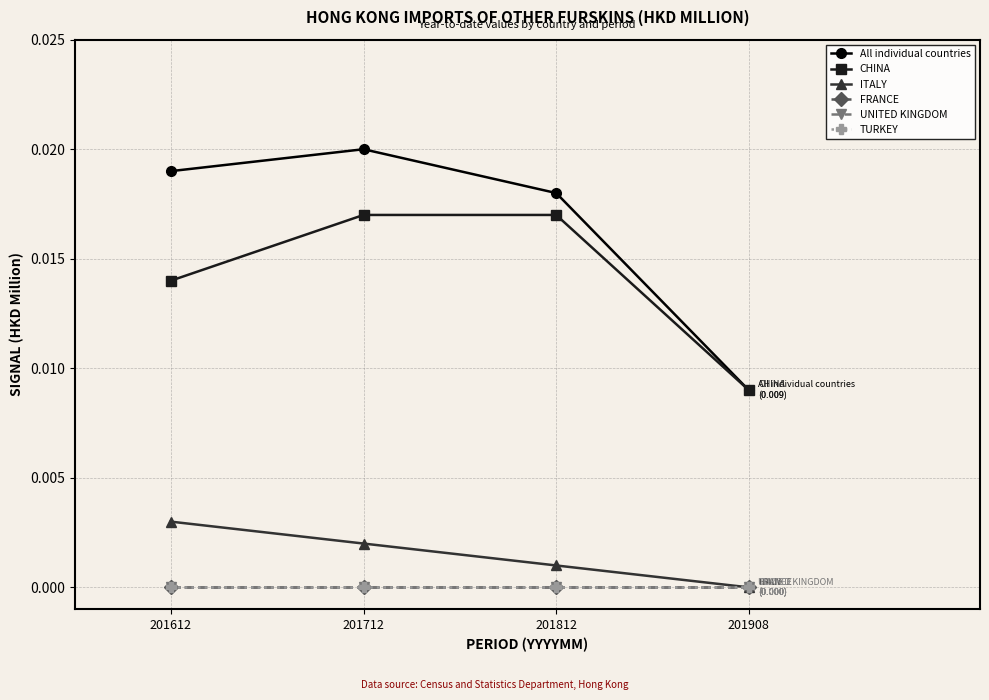

Does the chart have visible grid lines?

Yes